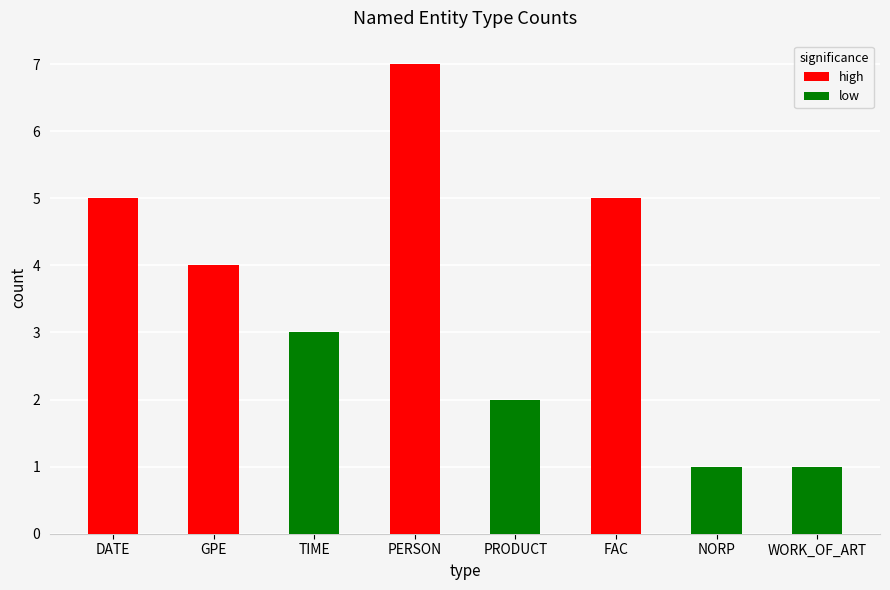

How many groups of bars are there?

8